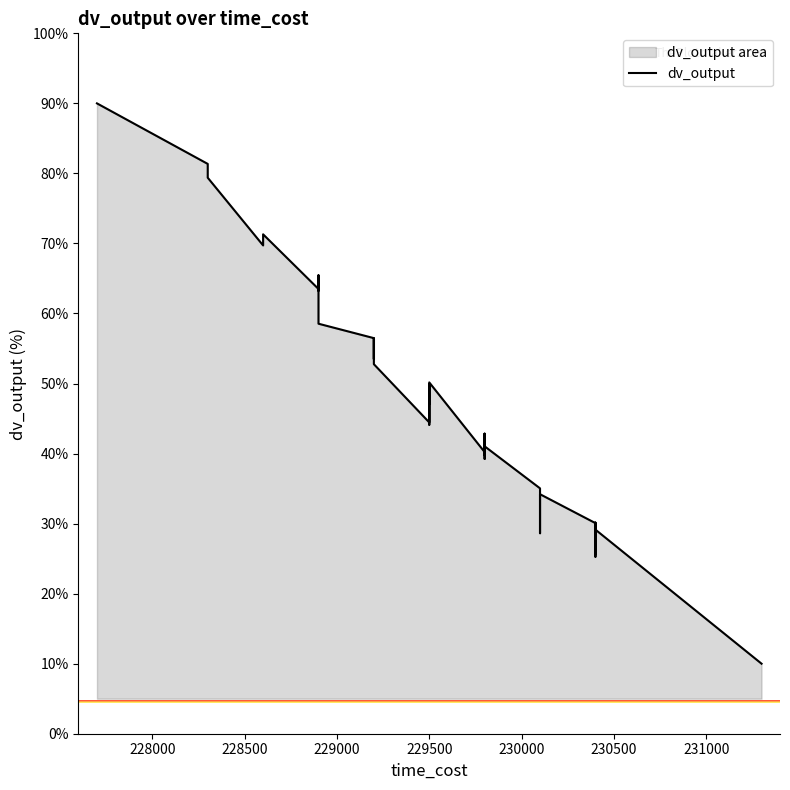

Reading left to right, list all the values displayed in this chart.

90.0	81.4	79.4	69.7	71.3	63.5	63.3	65.5	60.3	58.5	56.5	53.5	56.4	53.1	52.8	44.4	49.9	47.1	47.7	48.5	47.0	49.7	44.1	50.2	40.2	39.2	42.8	40.1	42.8	39.8	41.0	35.0	28.6	34.2	30.1	25.3	30.1	25.6	29.1	10.0